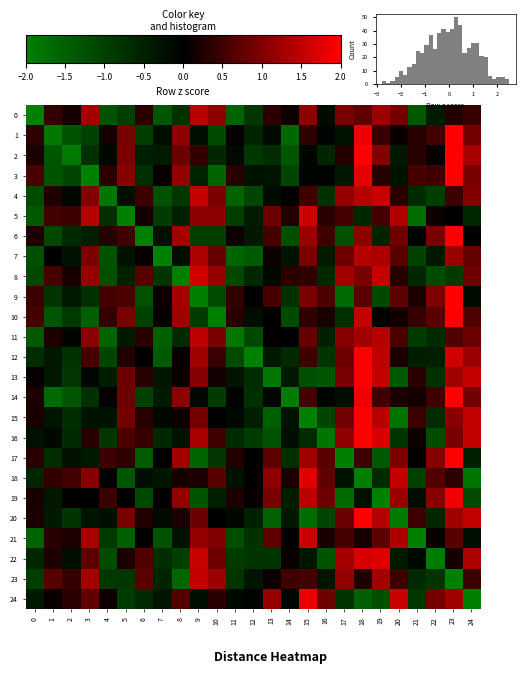

Which category has the highest value in the 10 series?

23